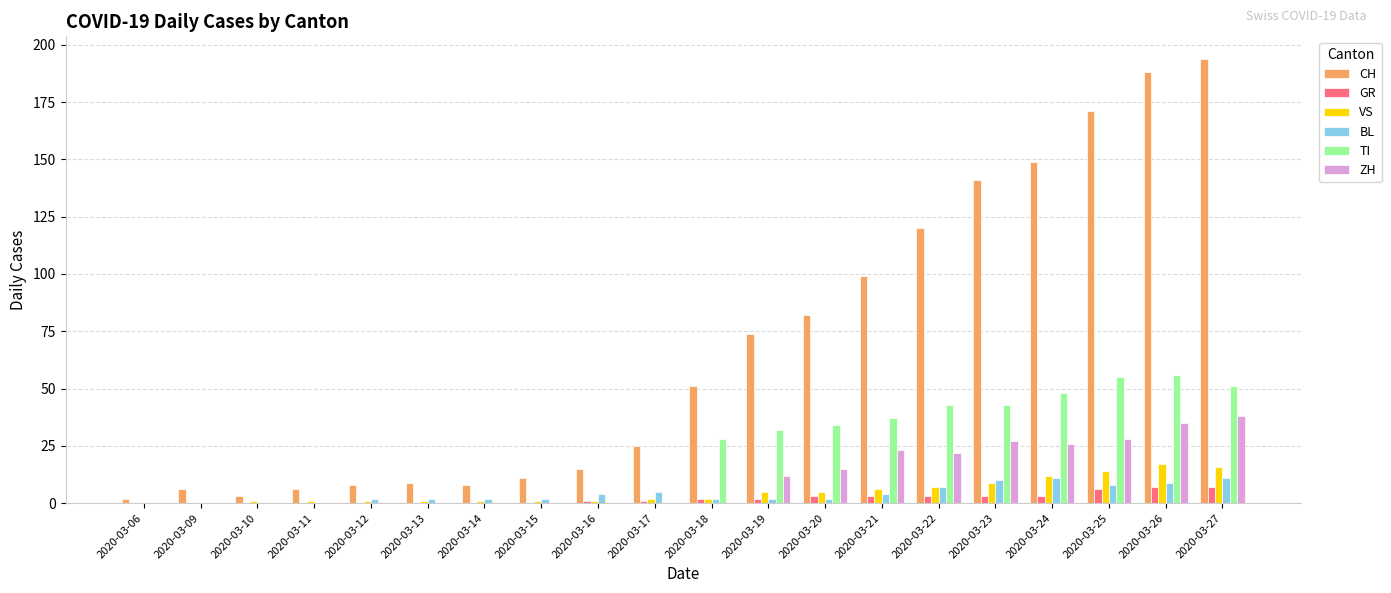

How many categories are shown in the chart?

20